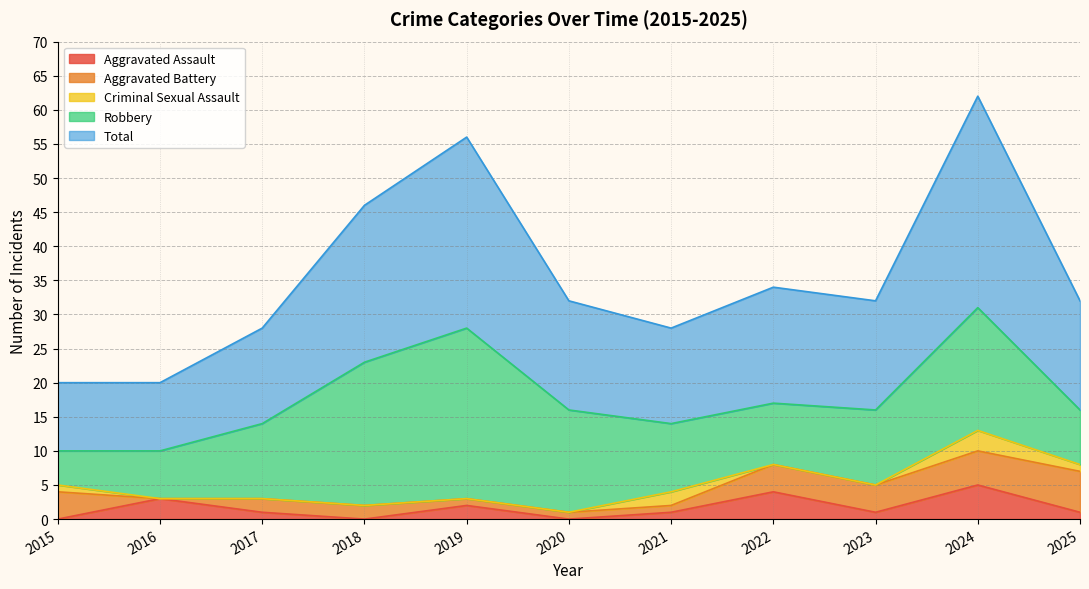

The Robbery series shows 8 at 2025. True or false?

True